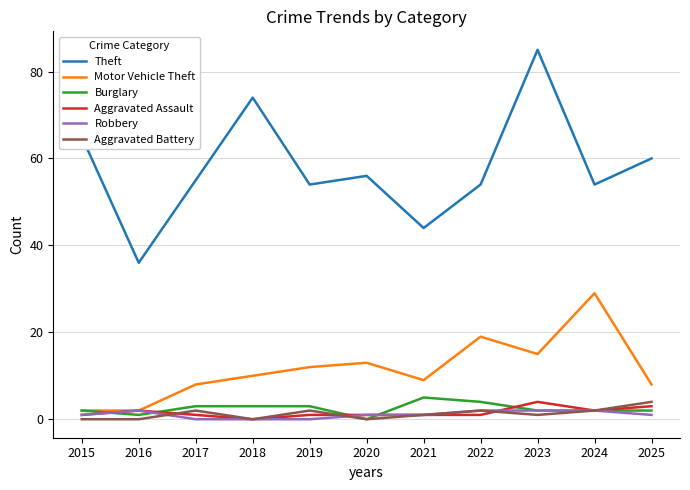

True or false: Aggravated Battery and Theft intersect in this chart.

False